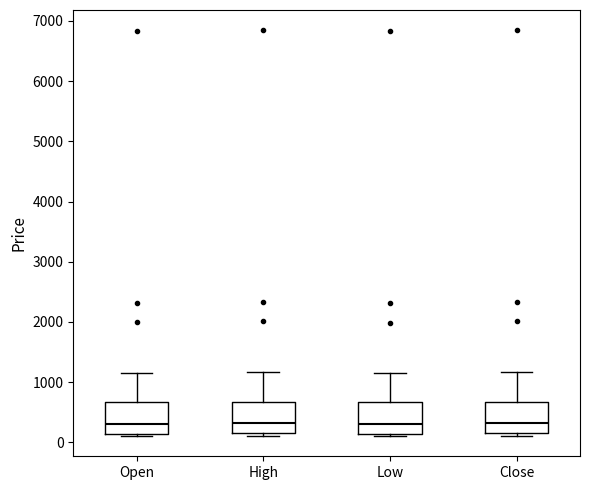

Reading left to right, transcribe this box plot: for each box, give where its median line is, the range the box spans, and where its two whiskers end, as read against the y-axis. The values are not printed on the chart, so give them approximately, as read against the axis.

Open: median 300, box 100 to 700, whiskers 100 (just below the box's lower edge) to 1200
High: median 300, box 100 to 700, whiskers 100 (just below the box's lower edge) to 1200
Low: median 300, box 100 to 700, whiskers 100 (just below the box's lower edge) to 1200
Close: median 300, box 100 to 700, whiskers 100 (just below the box's lower edge) to 1200